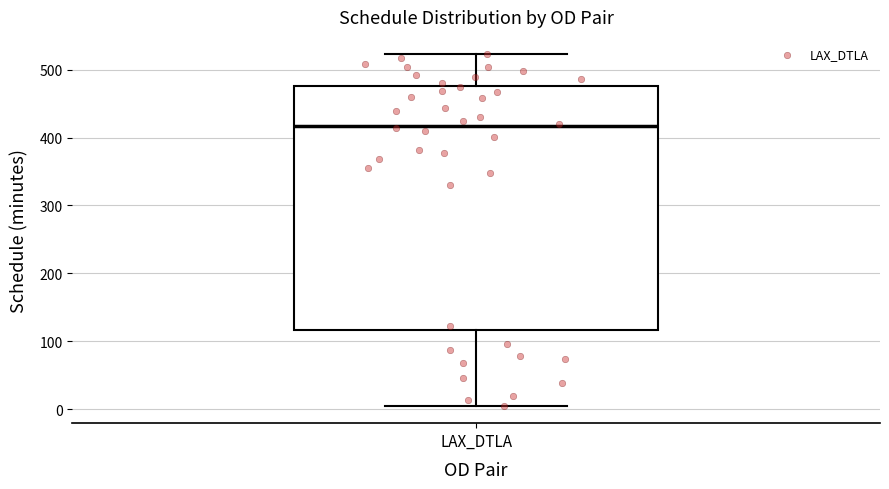

Where does the median line of the box for LAX_DTLA sit on the y-axis? The values are not printed on the chart, so give them approximately, as read against the axis.

420